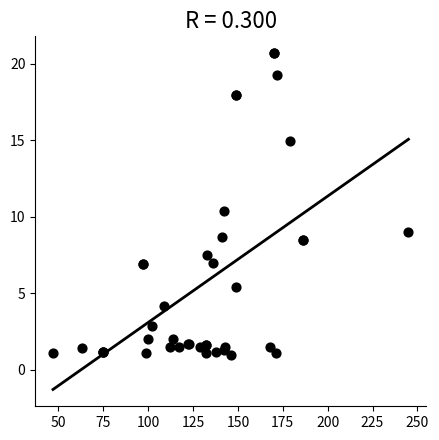

What Y value in the scatter plot is closest to 10?

10.4